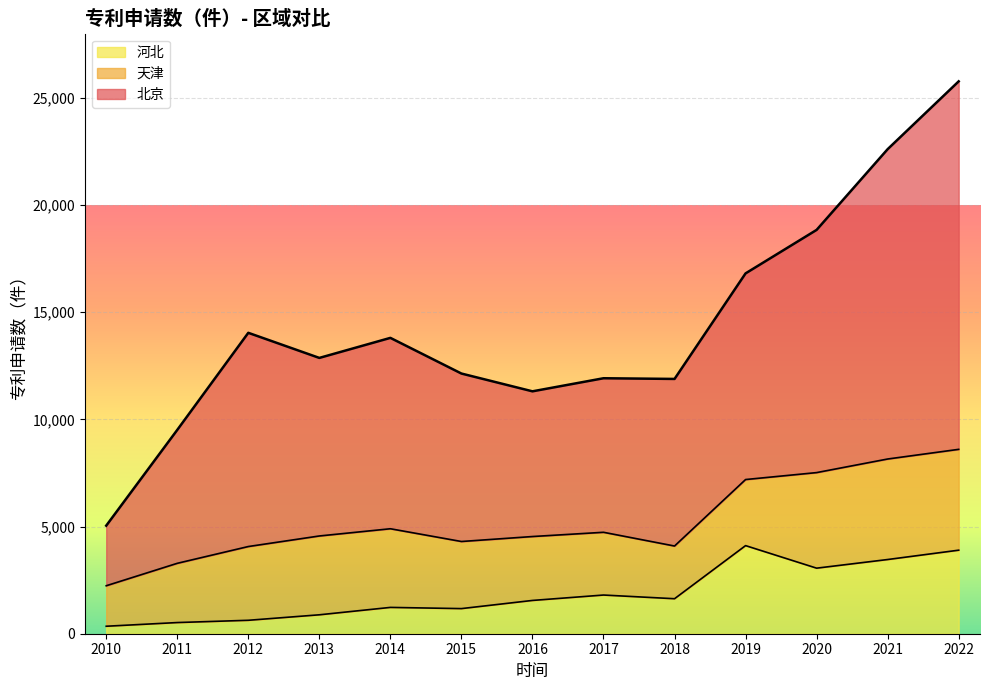

What is the total value across all series at 2015?

12140